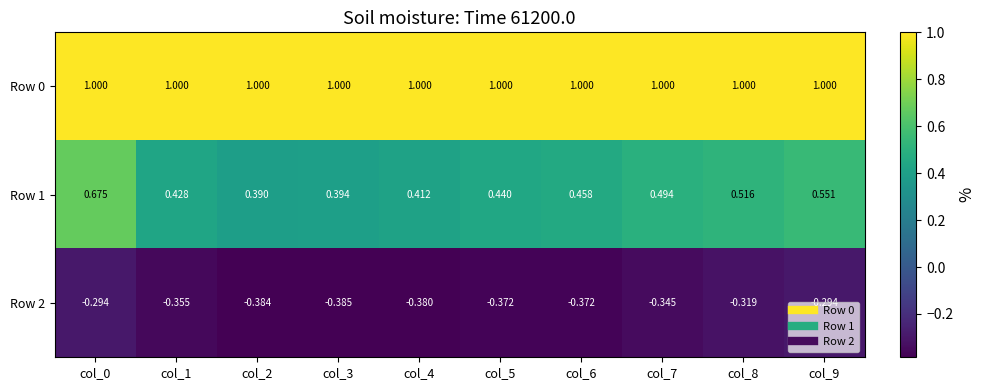

Is the value of Row 1 at col_0 greater than the value of Row 0 at col_9?

No